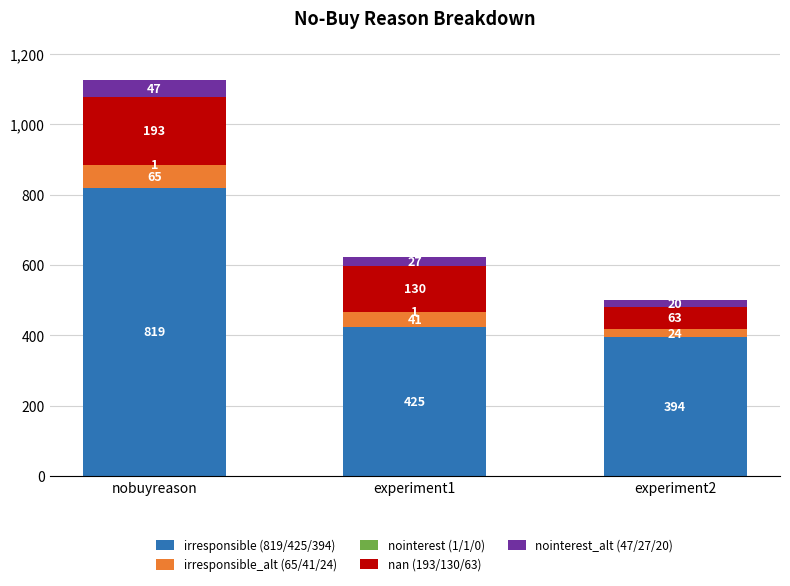

At which category is the sum across all series the highest?

nobuyreason